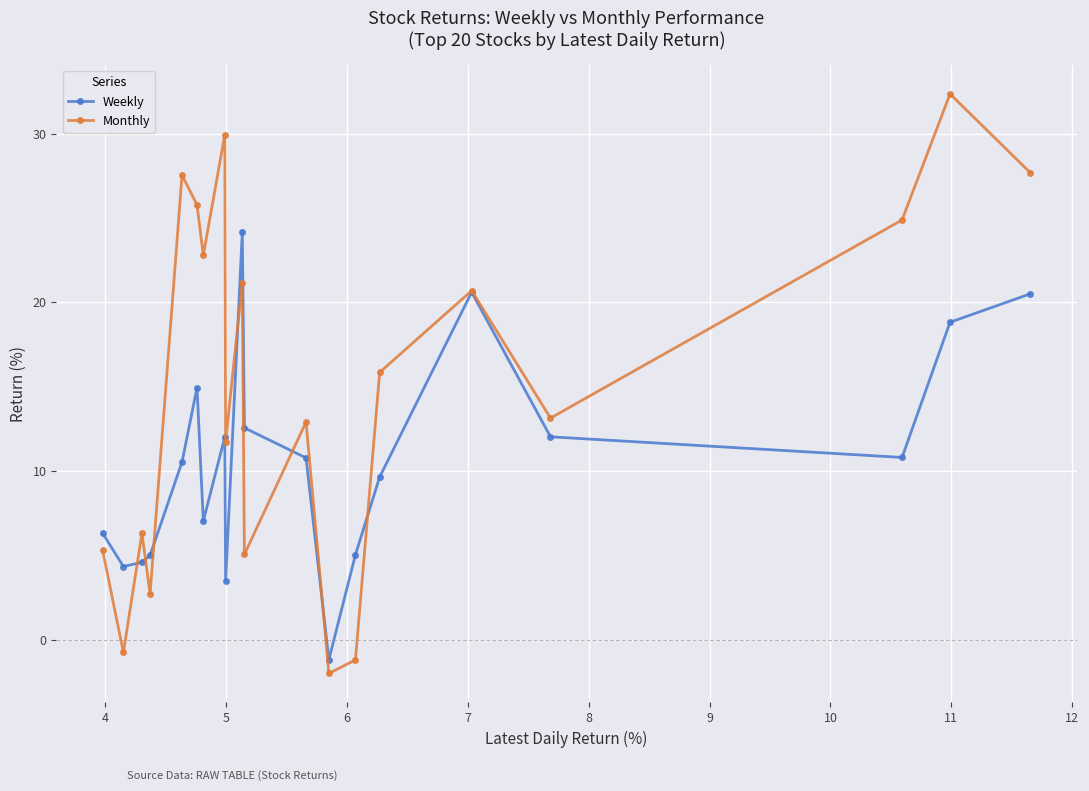

How many values in the Monthly series are below 15?

10